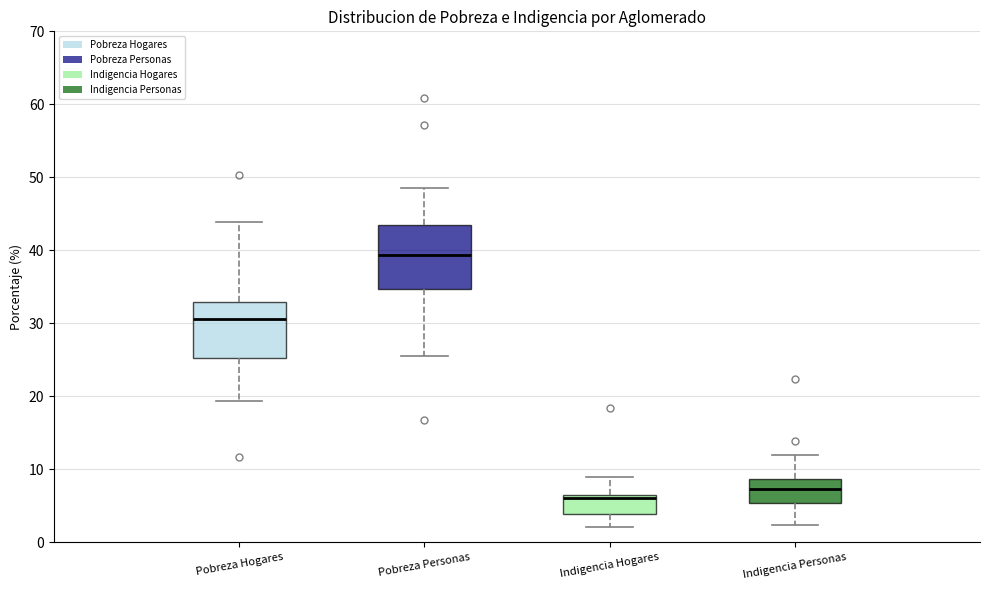

Reading left to right, transcribe this box plot: for each box, give where its median line is, the range the box spans, and where its two whiskers end, as read against the y-axis. The values are not printed on the chart, so give them approximately, as read against the axis.

Pobreza Hogares: median 31, box 25 to 33, whiskers 19 to 44
Pobreza Personas: median 39, box 35 to 43, whiskers 26 to 49
Indigencia Hogares: median 6, box 4 to 7, whiskers 2 to 9
Indigencia Personas: median 7, box 5 to 9, whiskers 2 to 12